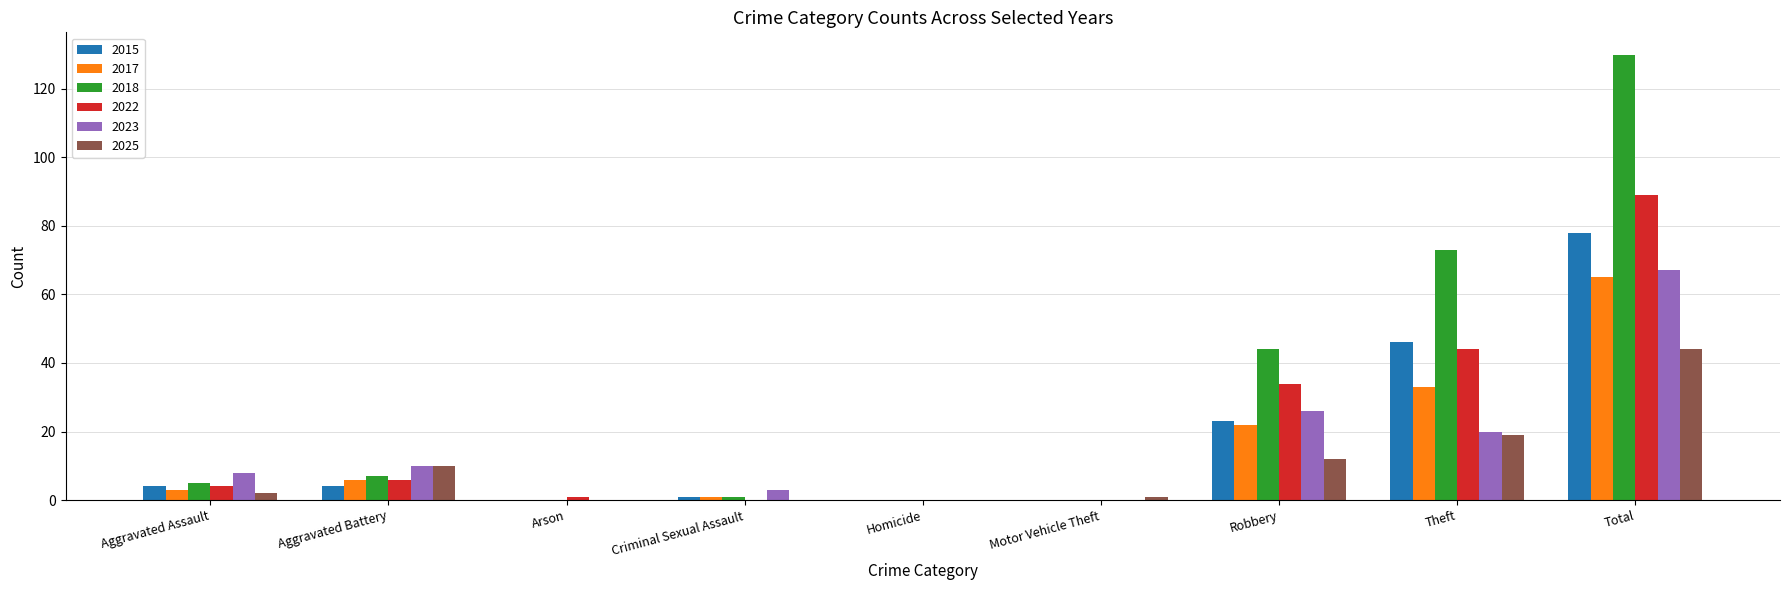

What are all the series names shown in the legend?

2015, 2017, 2018, 2022, 2023, 2025